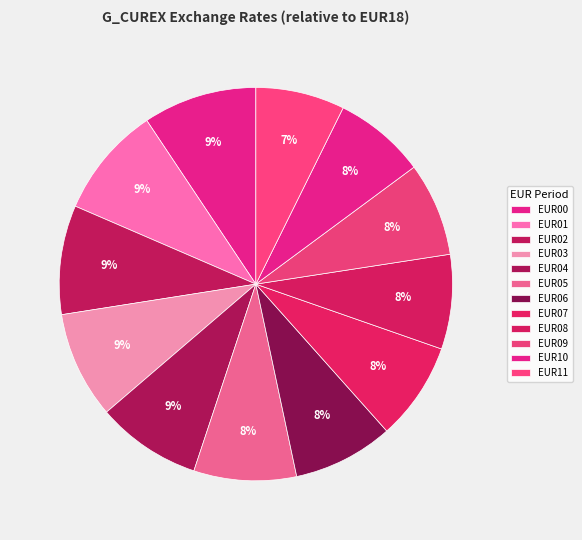

To the nearest percent, what is the combined percentage of EUR02 and EUR06?

17%